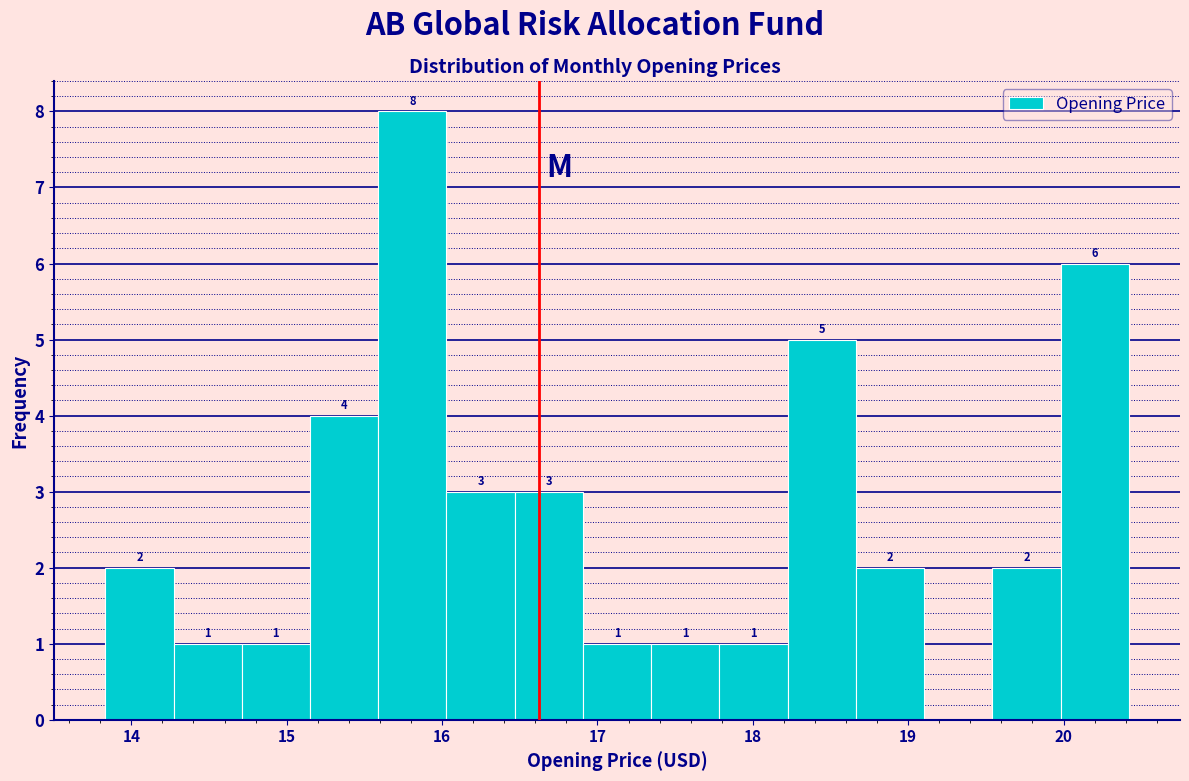

Which range on the x-axis has the tallest bar?

15.6 to 16.0